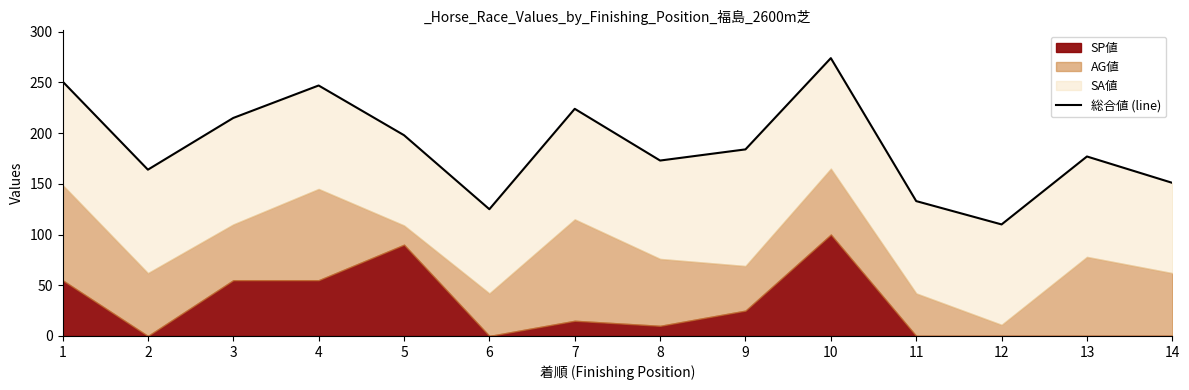

List the labels in order of value, smallest first.

12, 6, 11, 14, 2, 8, 13, 9, 5, 3, 7, 4, 1, 10